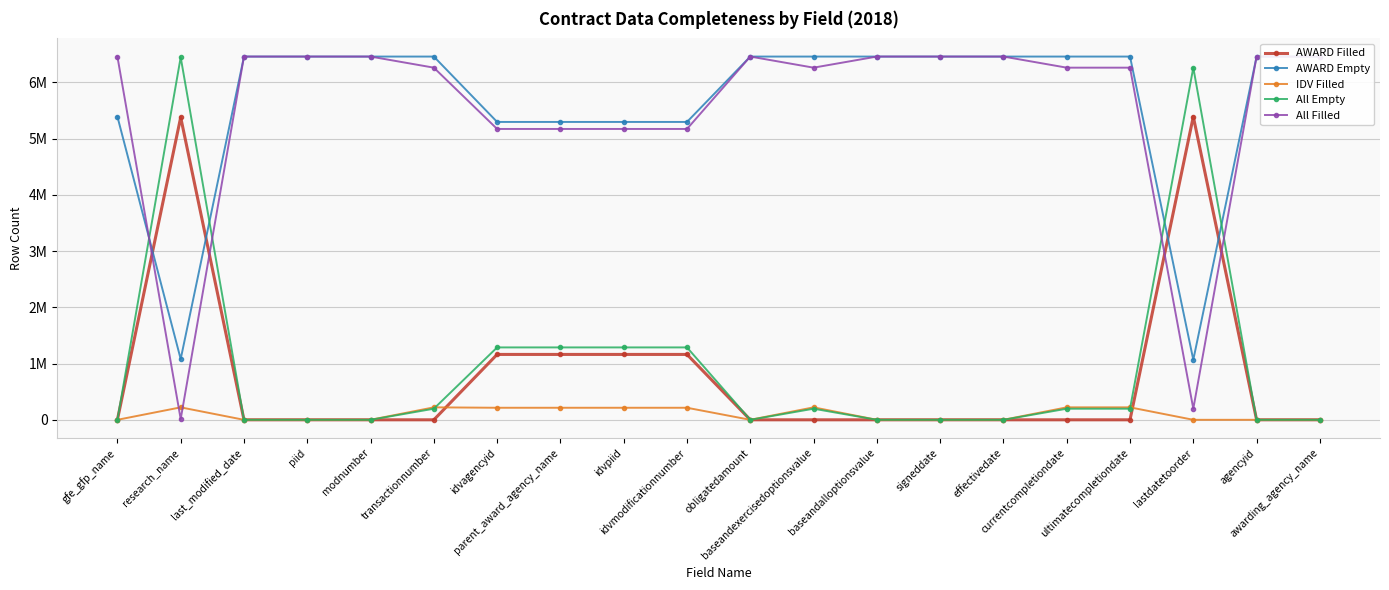

At which label is AWARD Filled closest to 2696910?

idvagencyid